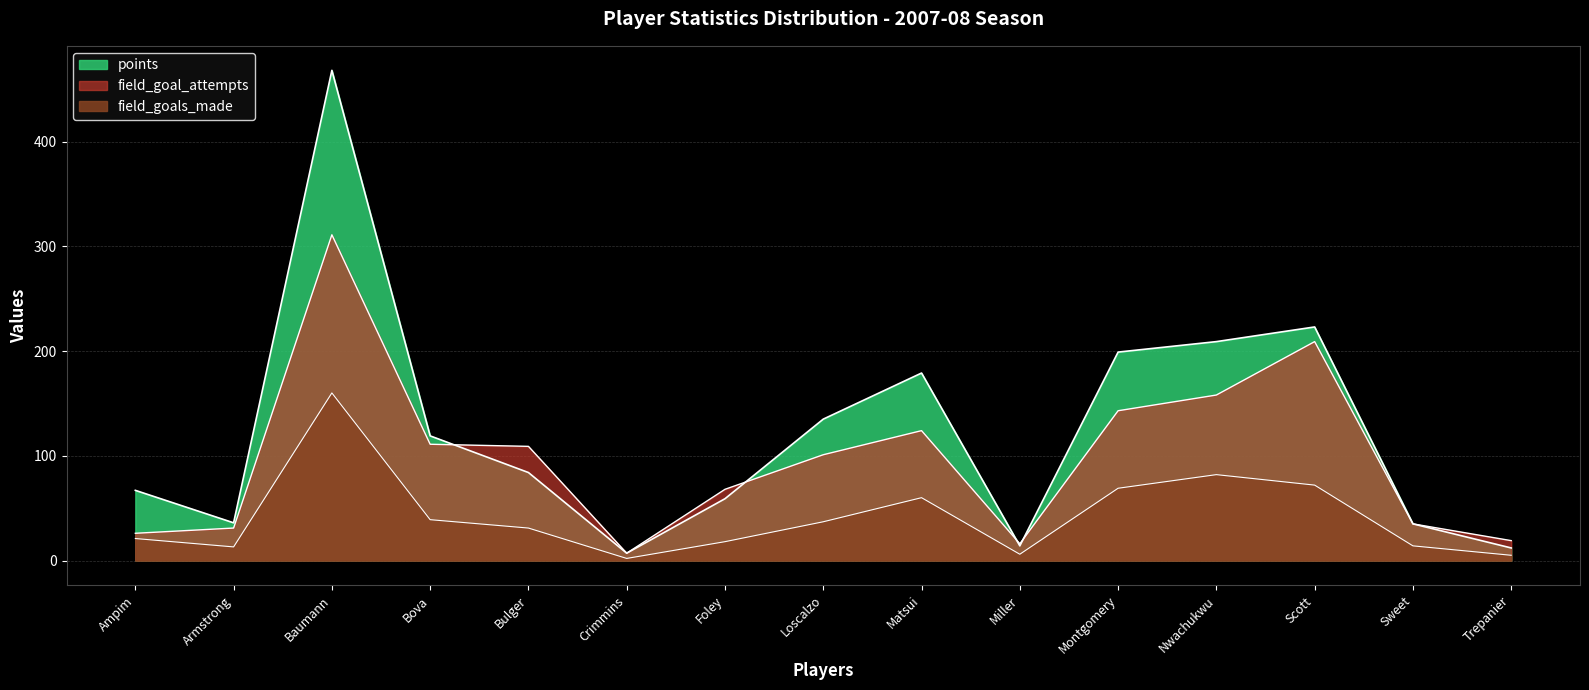

Does the chart have visible grid lines?

Yes